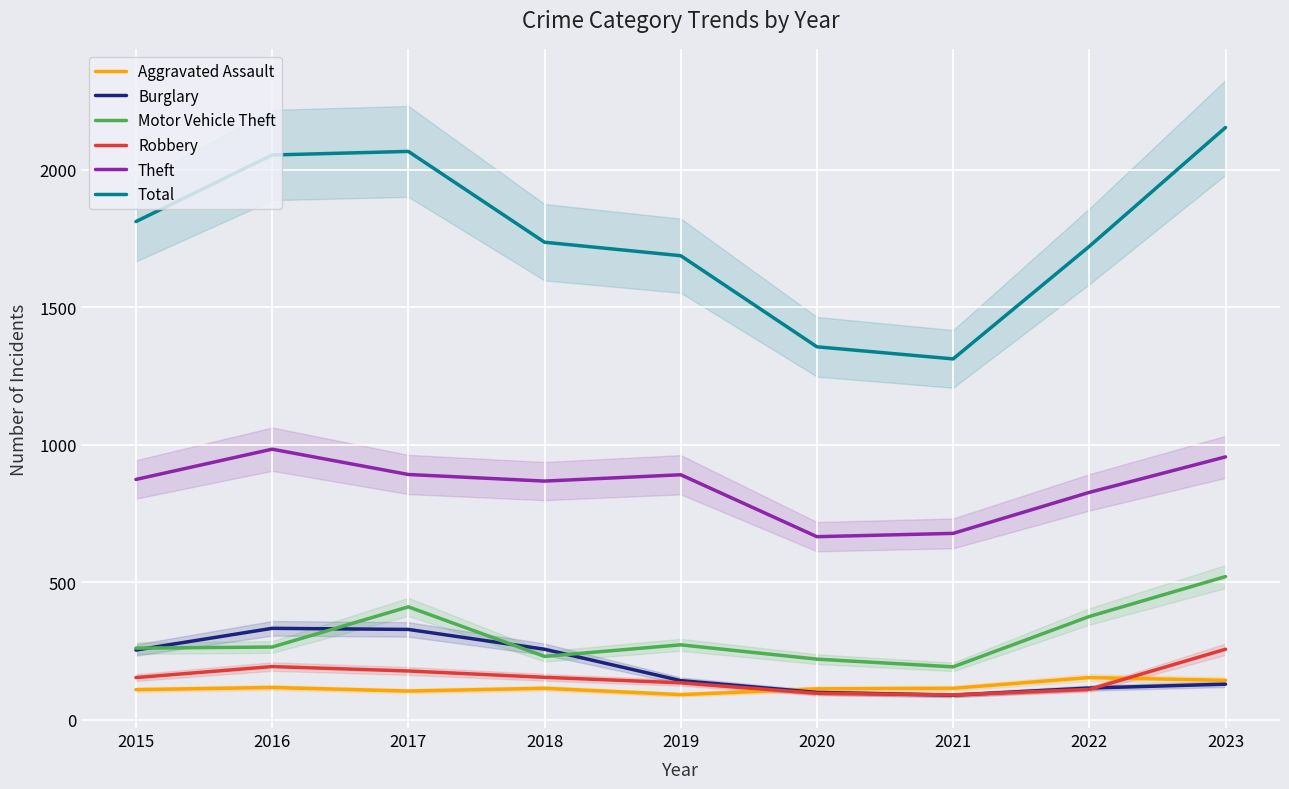

True or false: Total has a value of 1356 at 2020.

True